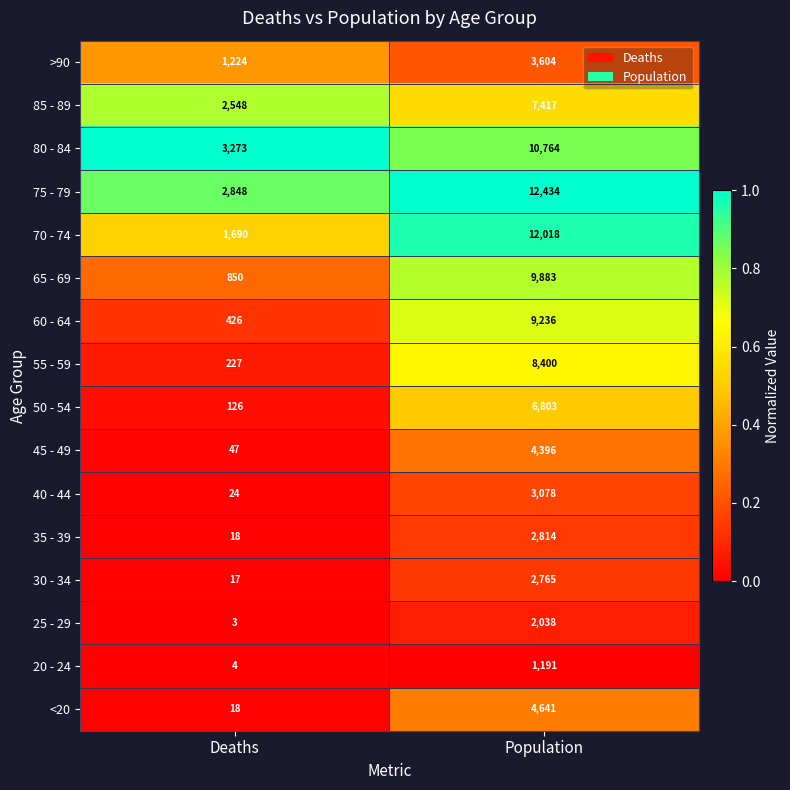

Which series has the largest total across all categories?

75 - 79